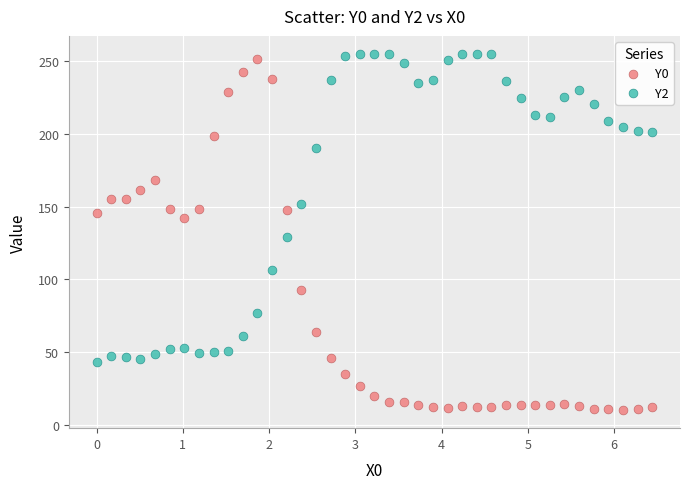

What are all the series names shown in the legend?

Y0, Y2